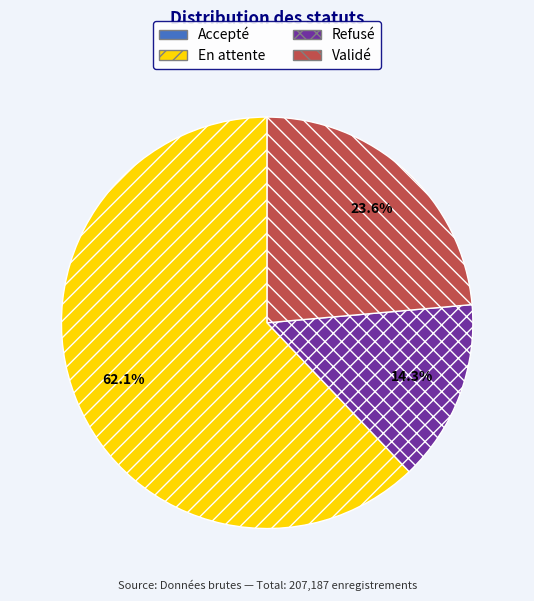

The Validé slice represents 12% of the pie. True or false?

False